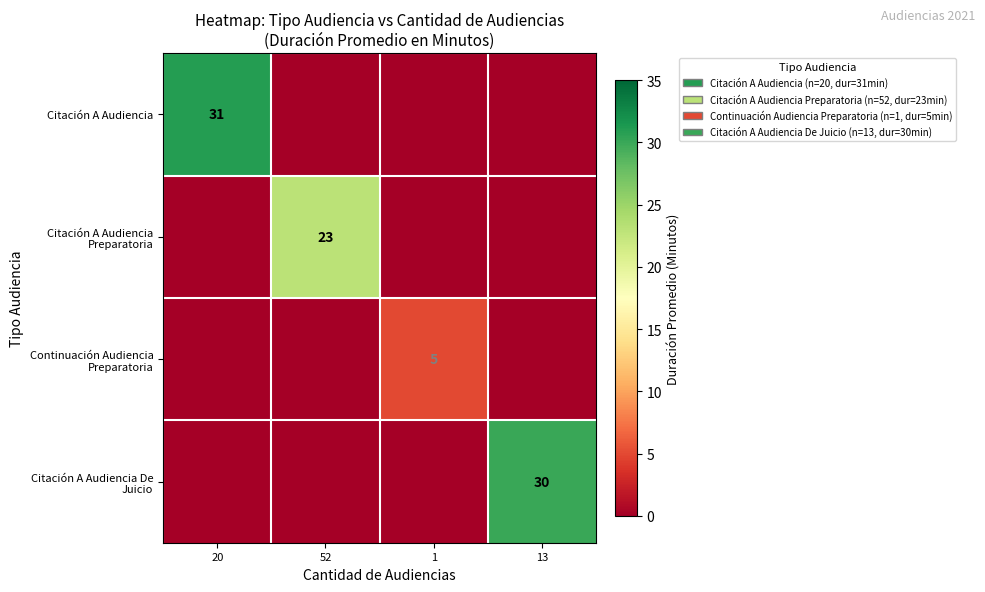

How many categories are shown in the chart?

4